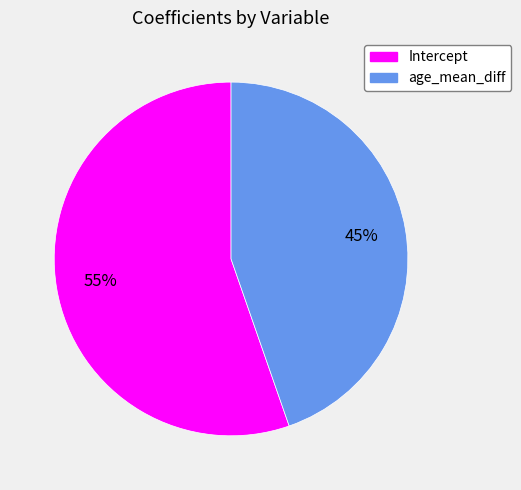

Is the sum of Intercept and age_mean_diff greater than half?

Yes